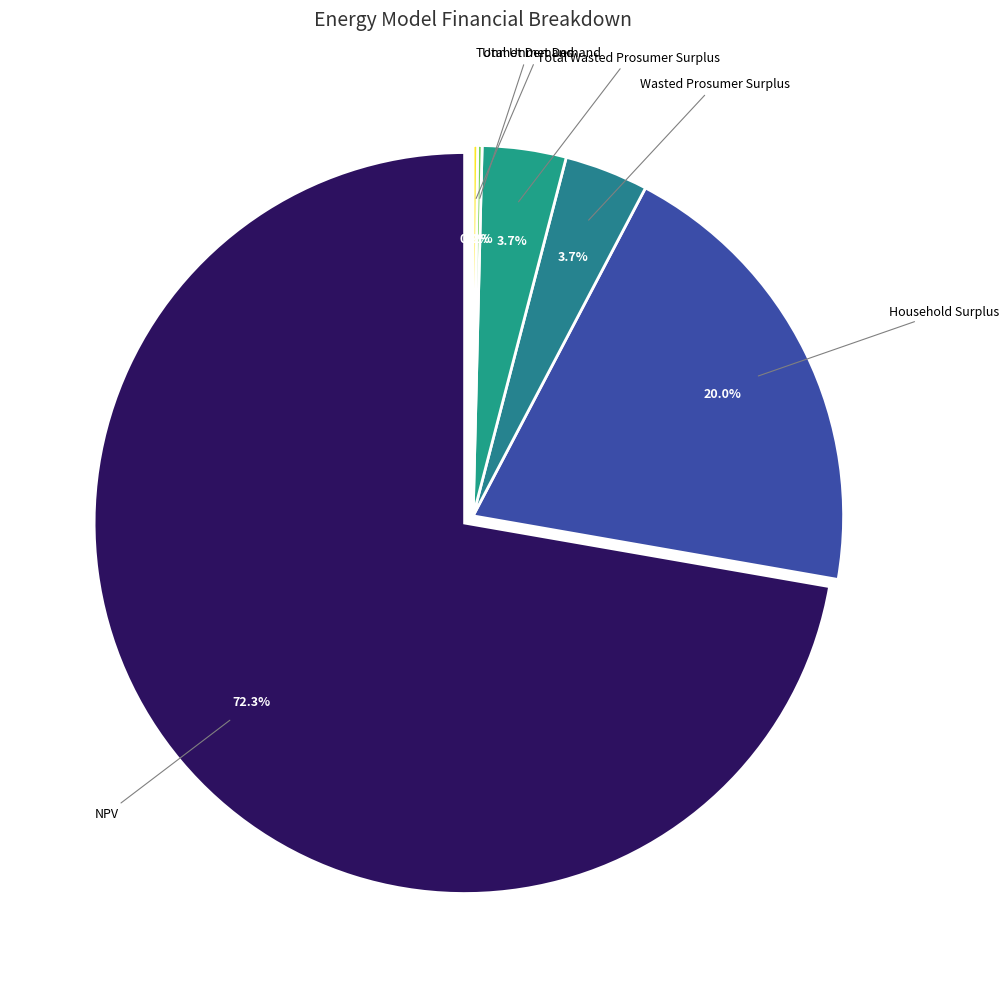

To the nearest percent, what portion does Total Wasted Prosumer Surplus represent?

4%